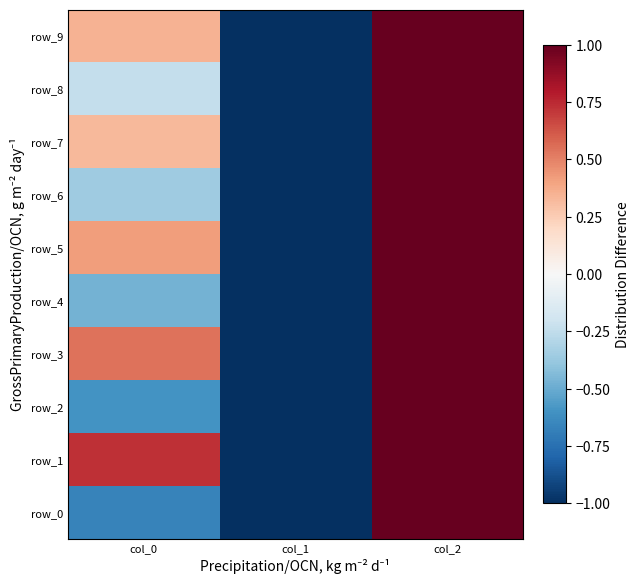

What is the average value of the row_0 series?

-0.2